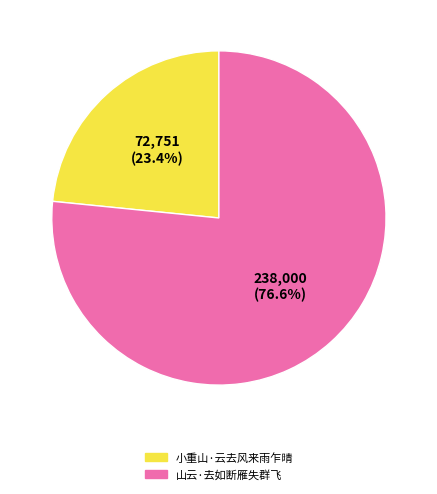

To the nearest percent, what percentage of the pie is 小重山·云去风来雨乍晴?

23%